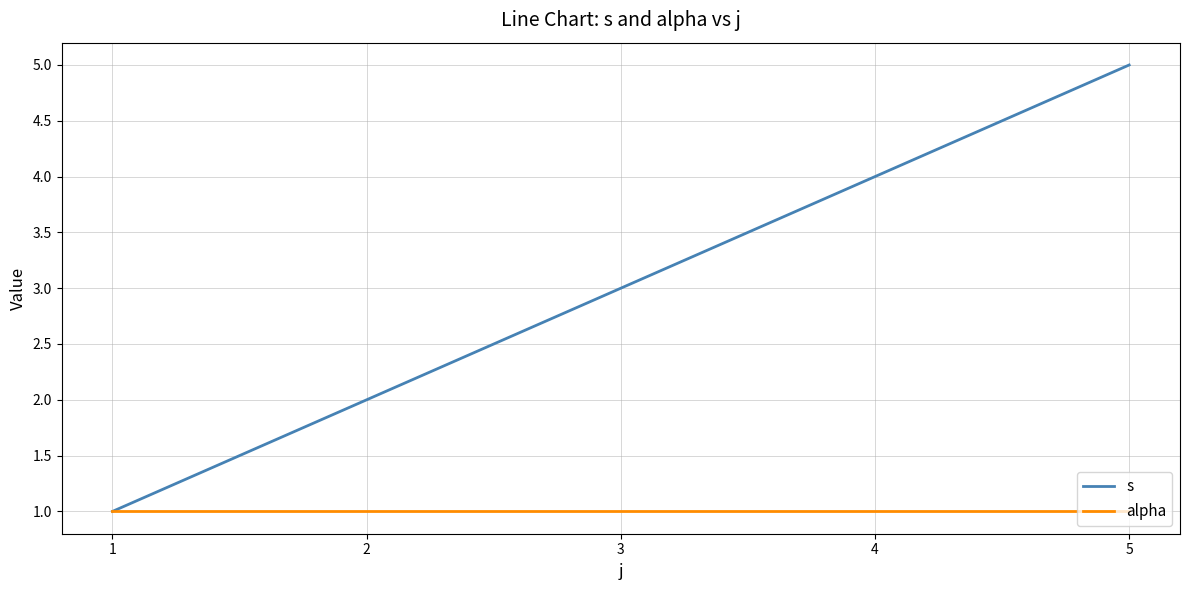

What is the approximate value of s at 3?

3